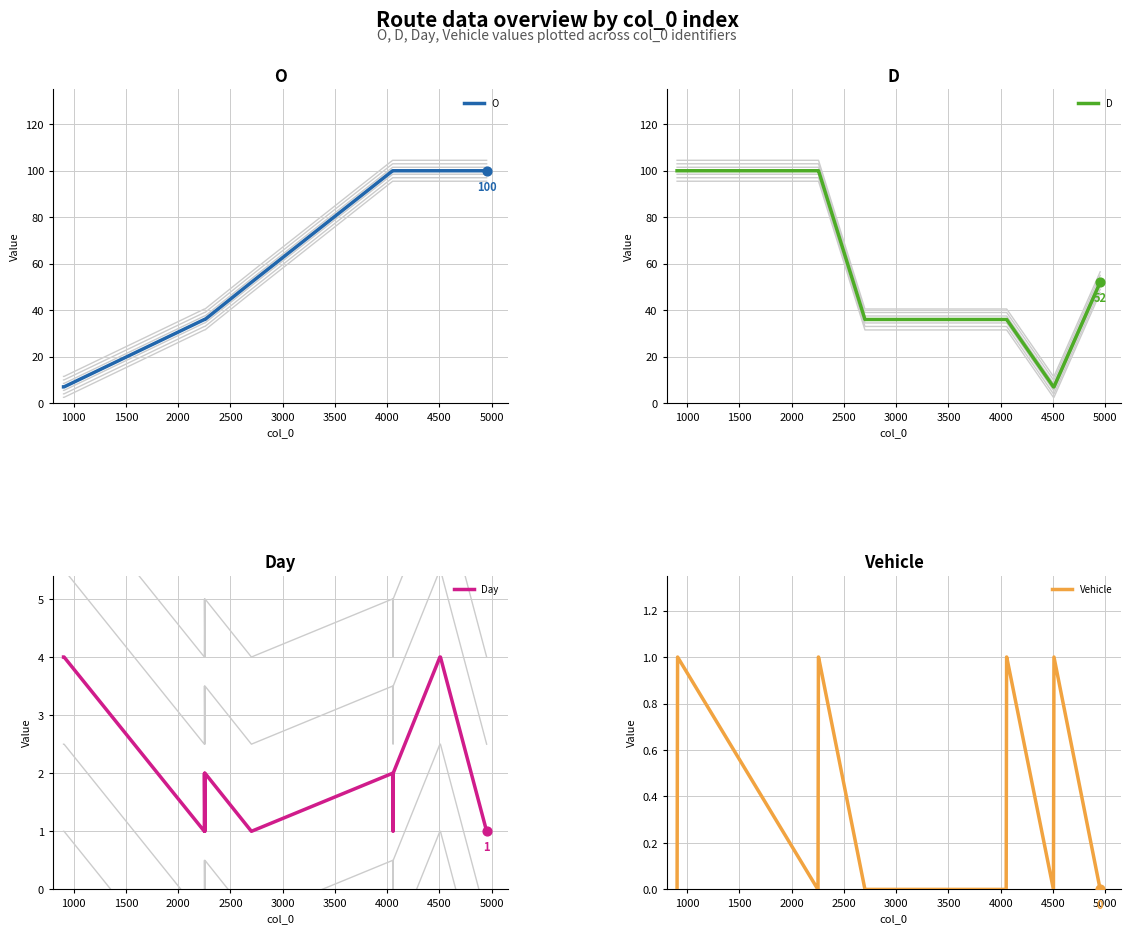

Which series contains the highest Y value?

O